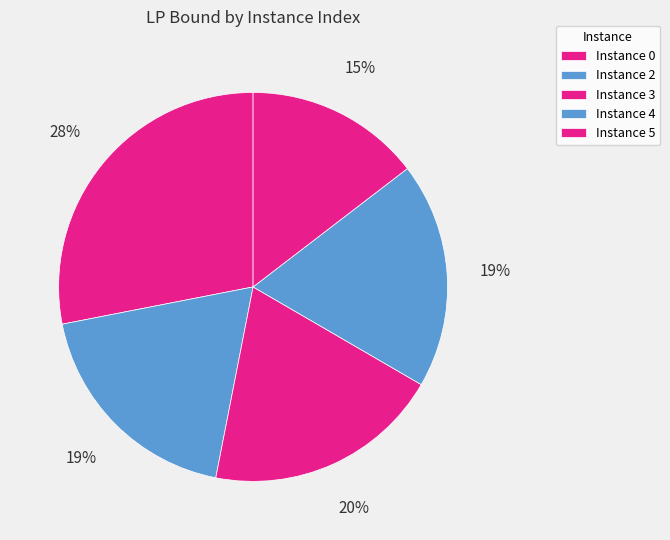

Which category has the smallest portion of the pie?

5